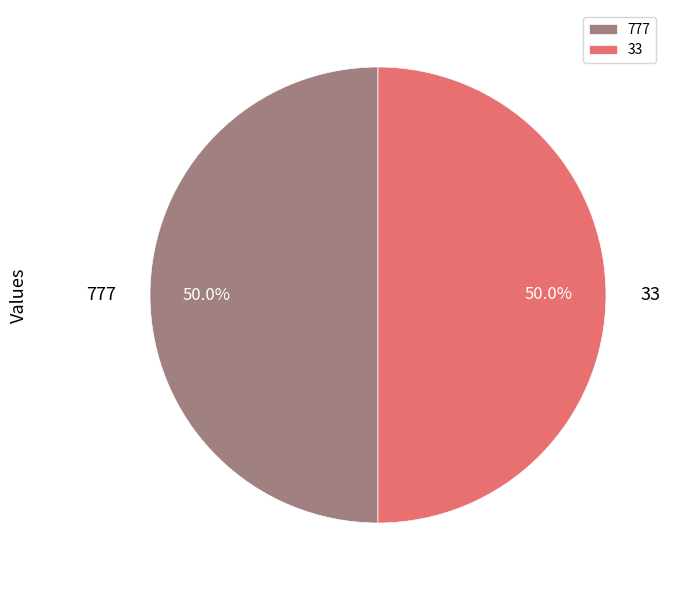

Combined, what portion of the pie is 33 and 777?

100.0%